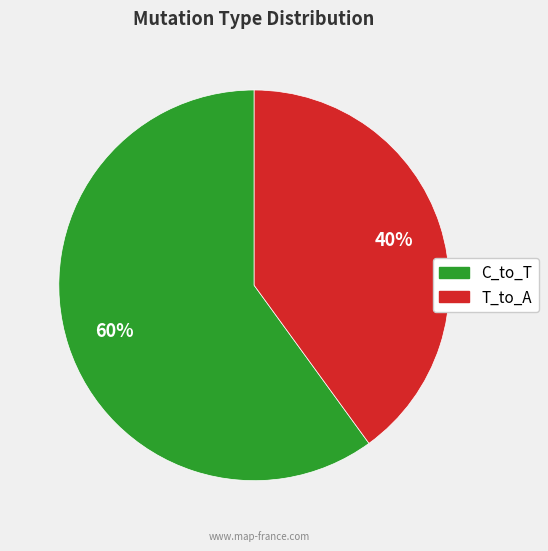

Is there a majority slice in this chart?

Yes